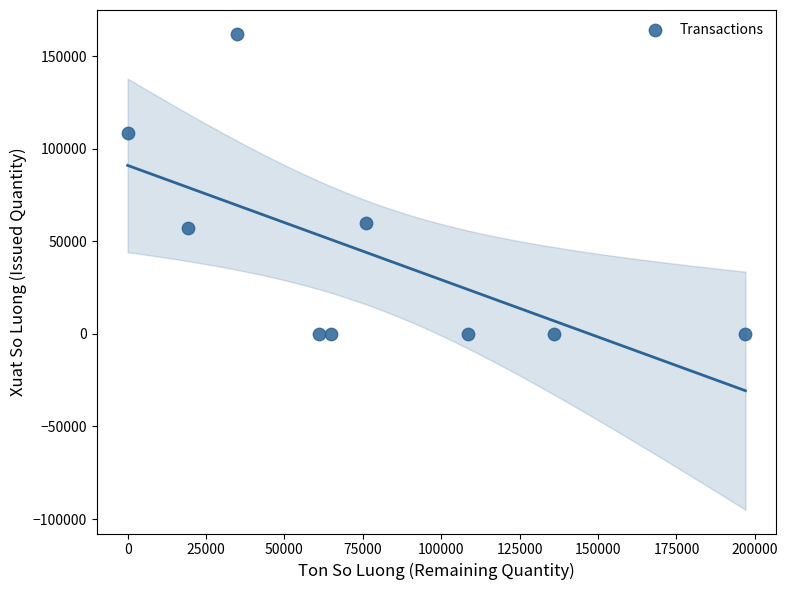

What is the range of X values (max minus min)?

197000